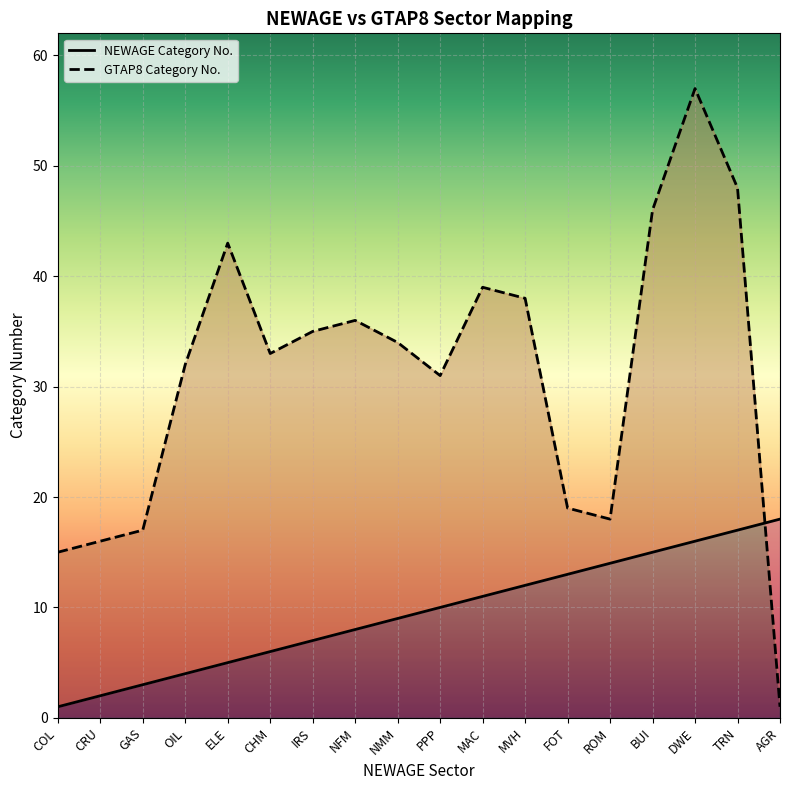

What is the label of the 2nd point from the right?

TRN